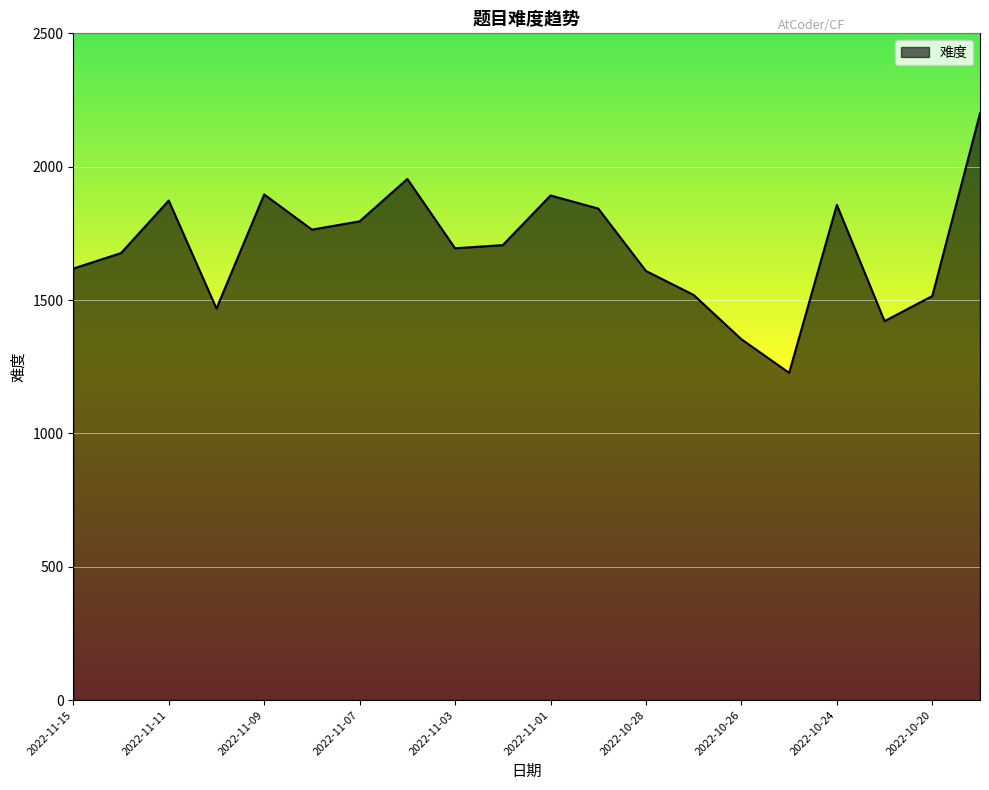

What is the difference between the maximum and minimum values?

973